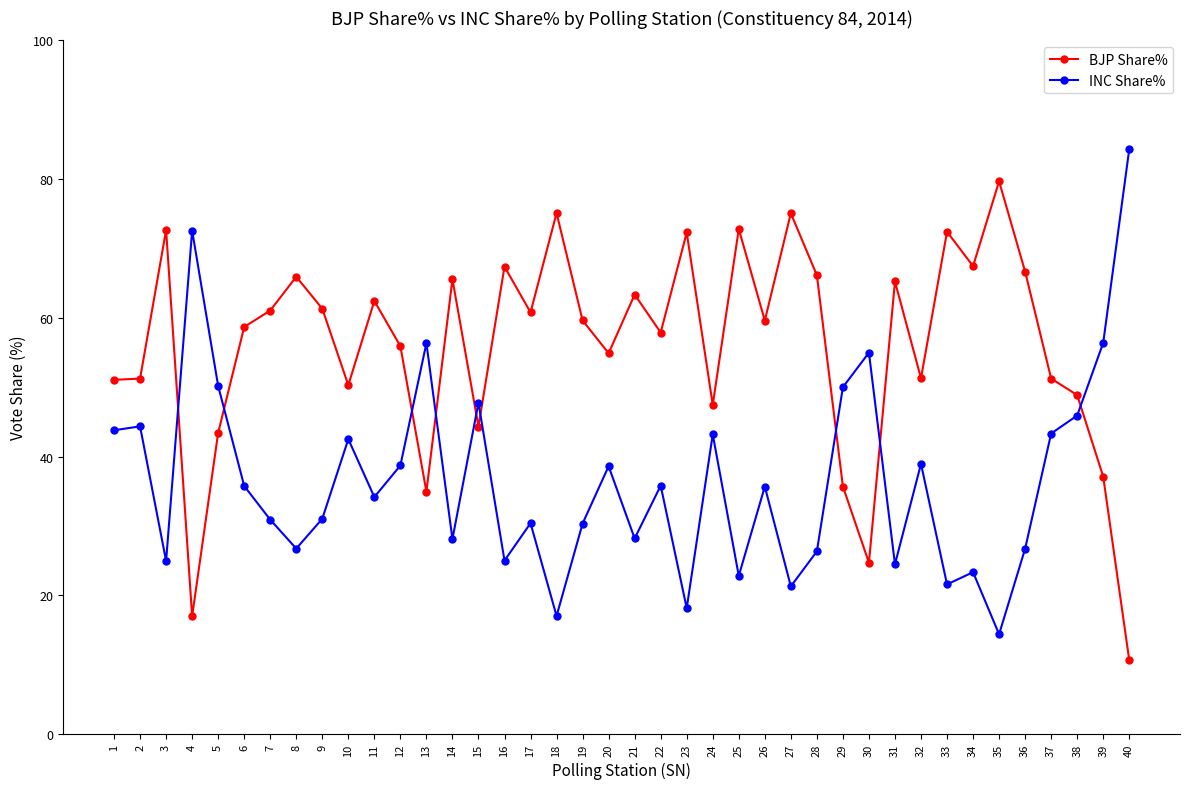

What is the approximate value of INC Share% at 12?

38.7